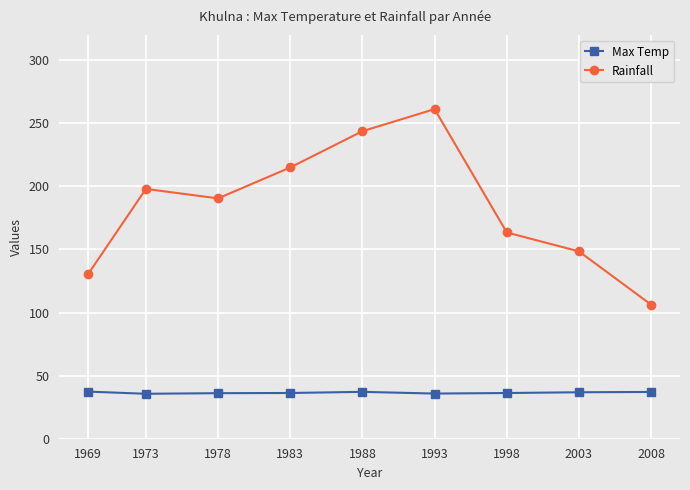

What is the total value across all series at 1988?

280.9